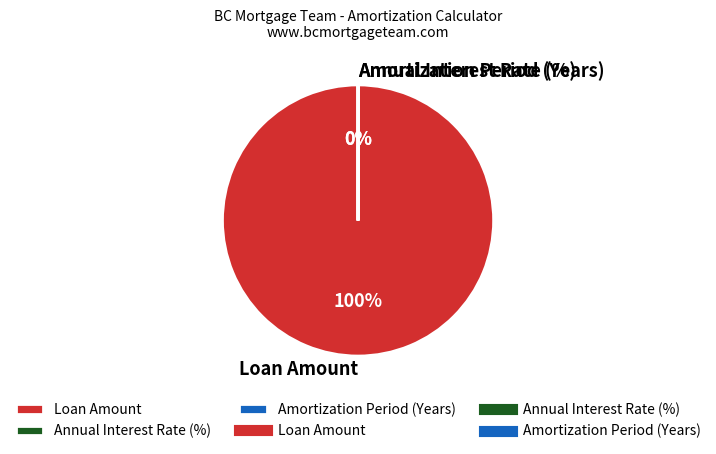

Rank the categories by value from highest to lowest.

Loan Amount, Amortization Period (Years), Annual Interest Rate (%)